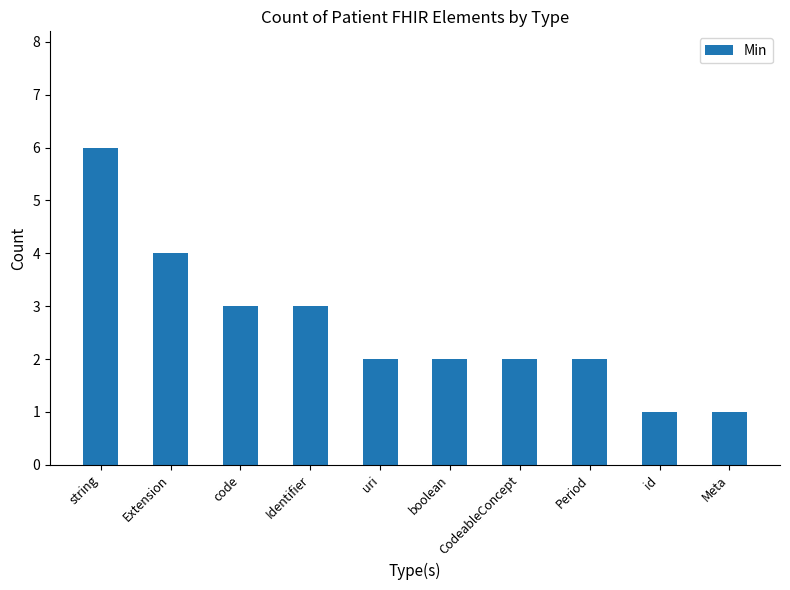

Approximately how many times larger is the value at Extension compared to id?

4.0